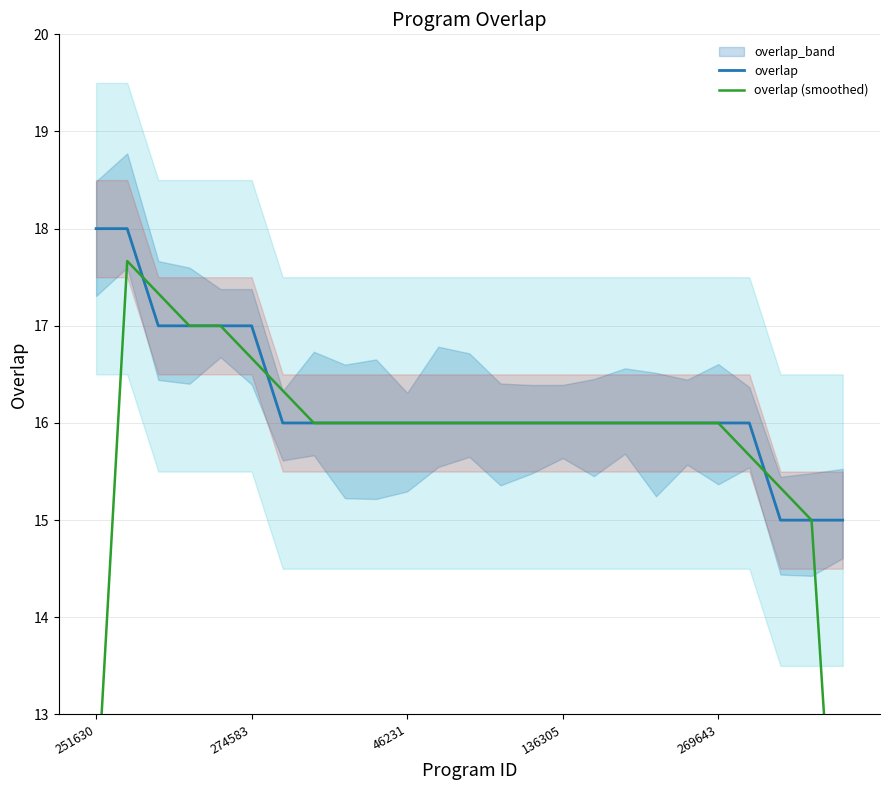

Where does the overlap series first go above 16?

251630